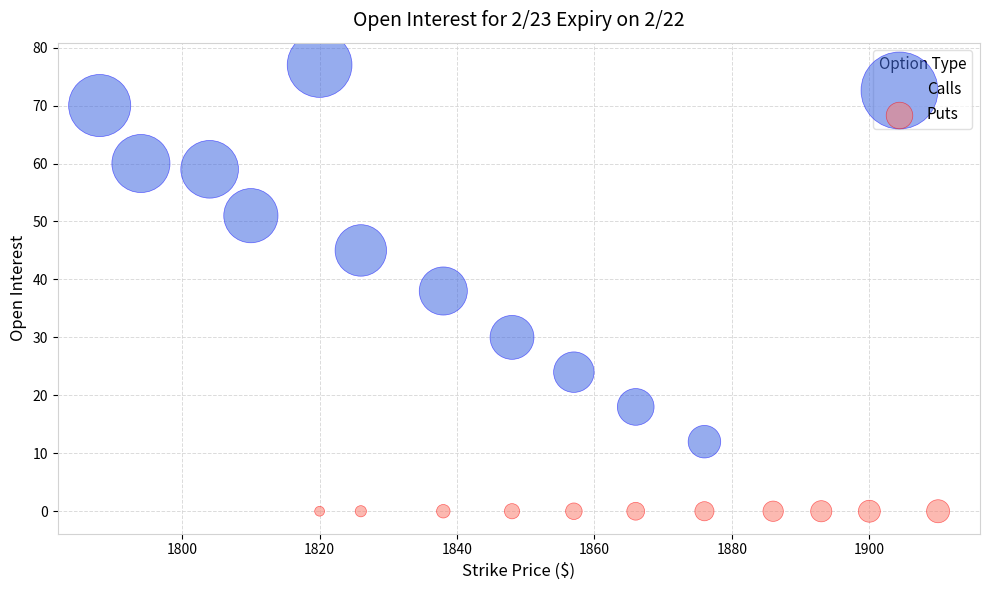

Which series reaches the maximum Y coordinate?

Calls